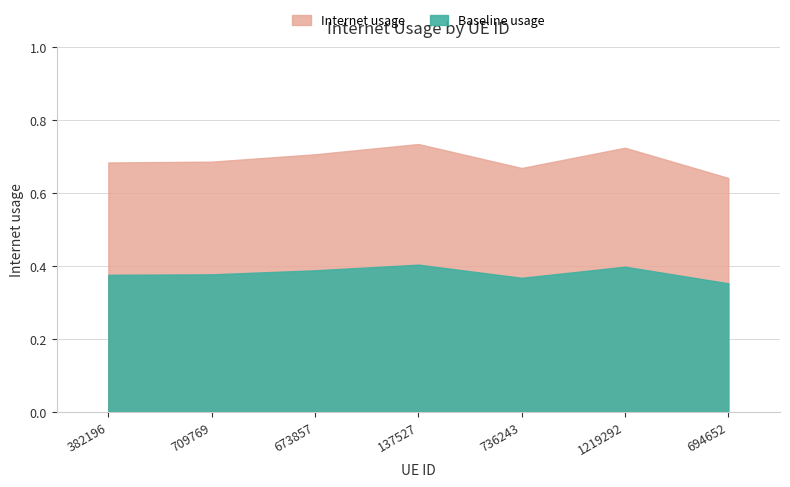

True or false: the data shows 1.0 at 736243.

False